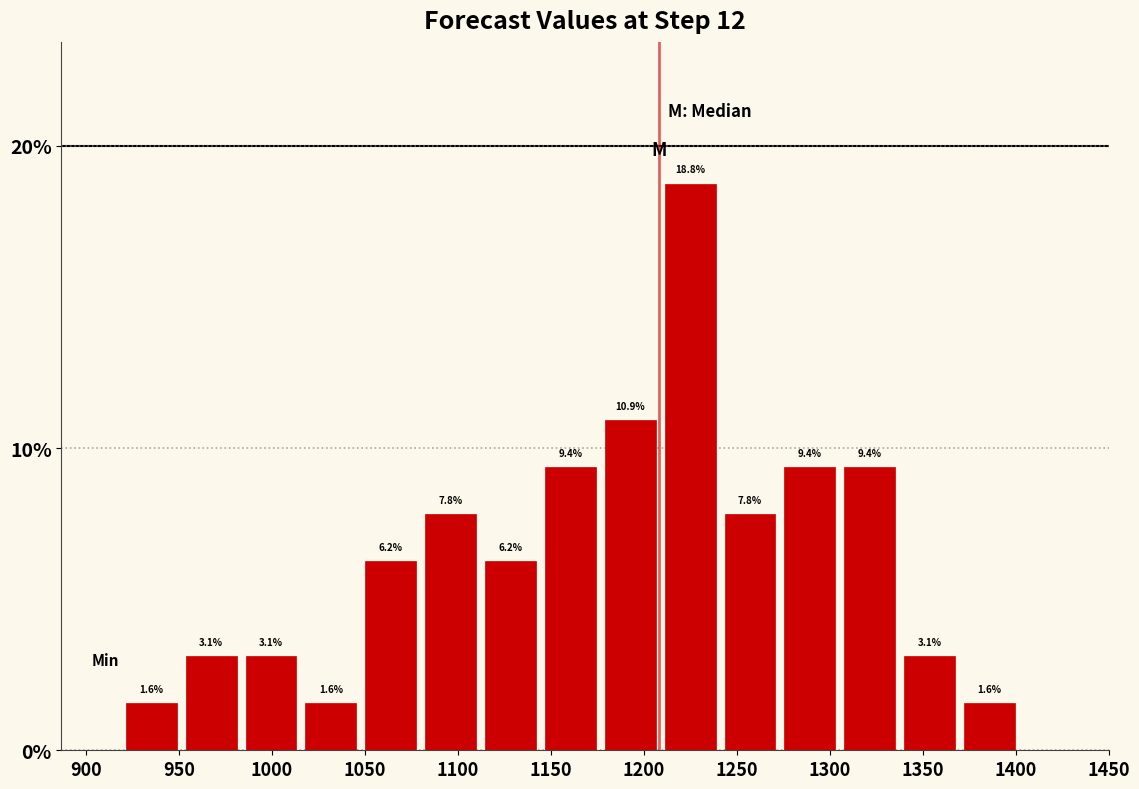

Which range on the x-axis has the tallest bar?

1210 to 1240